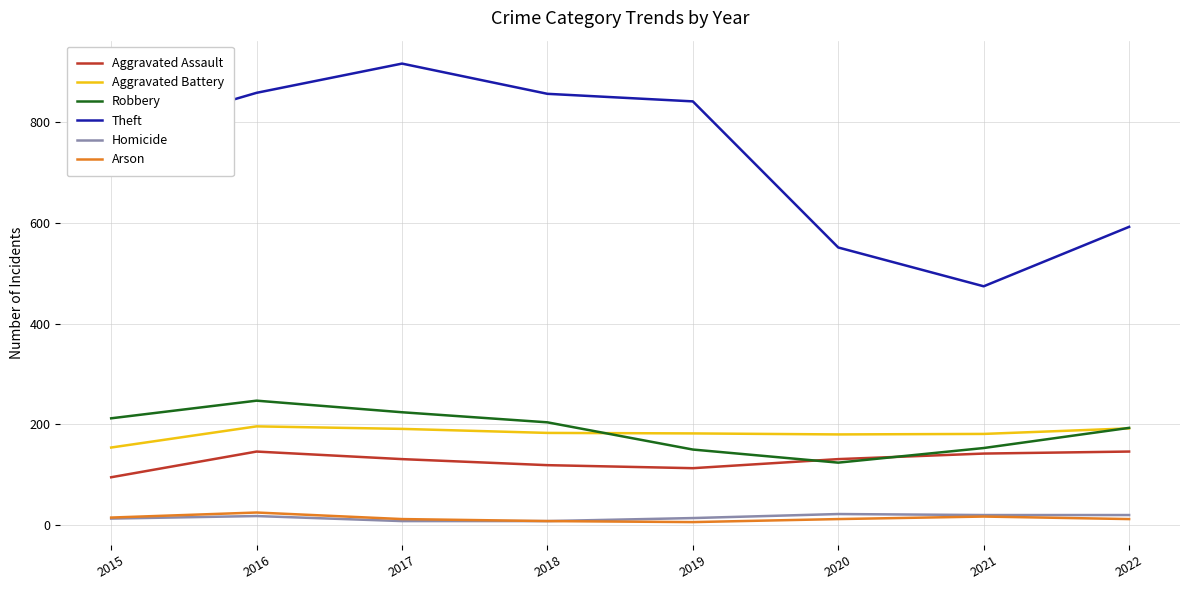

How many interior local valleys does the Aggravated Assault series have?

1